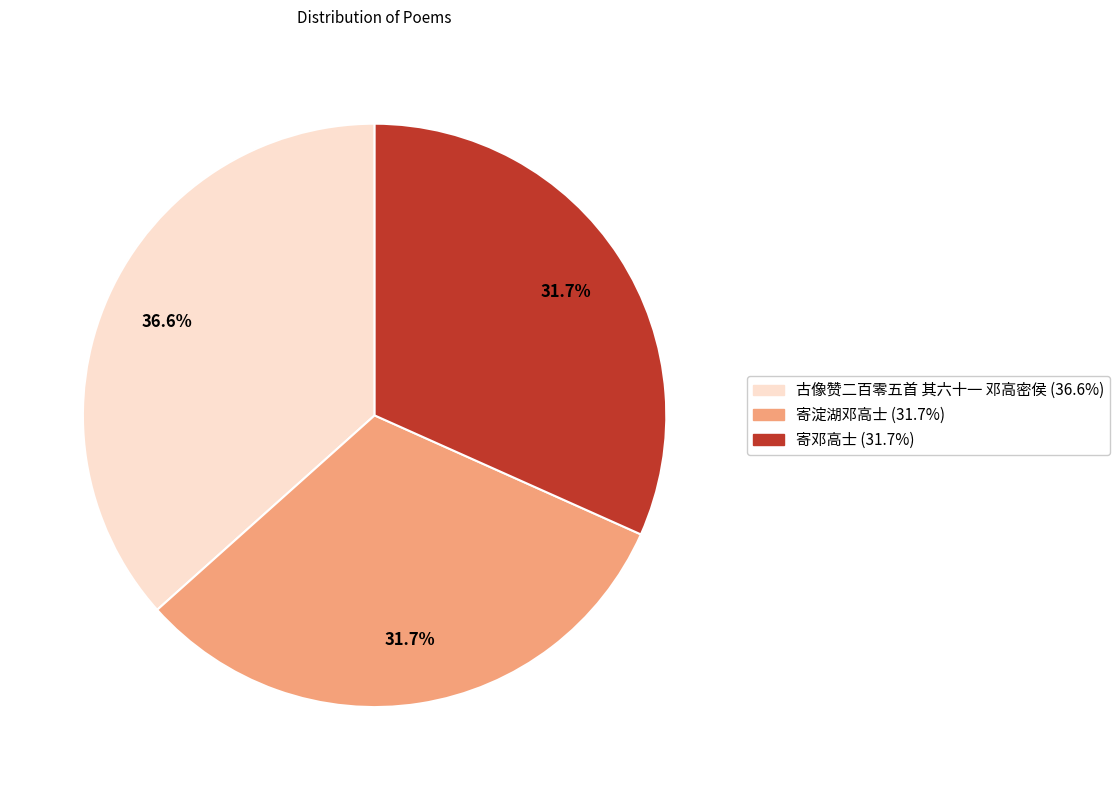

How many segments does this pie chart have?

3